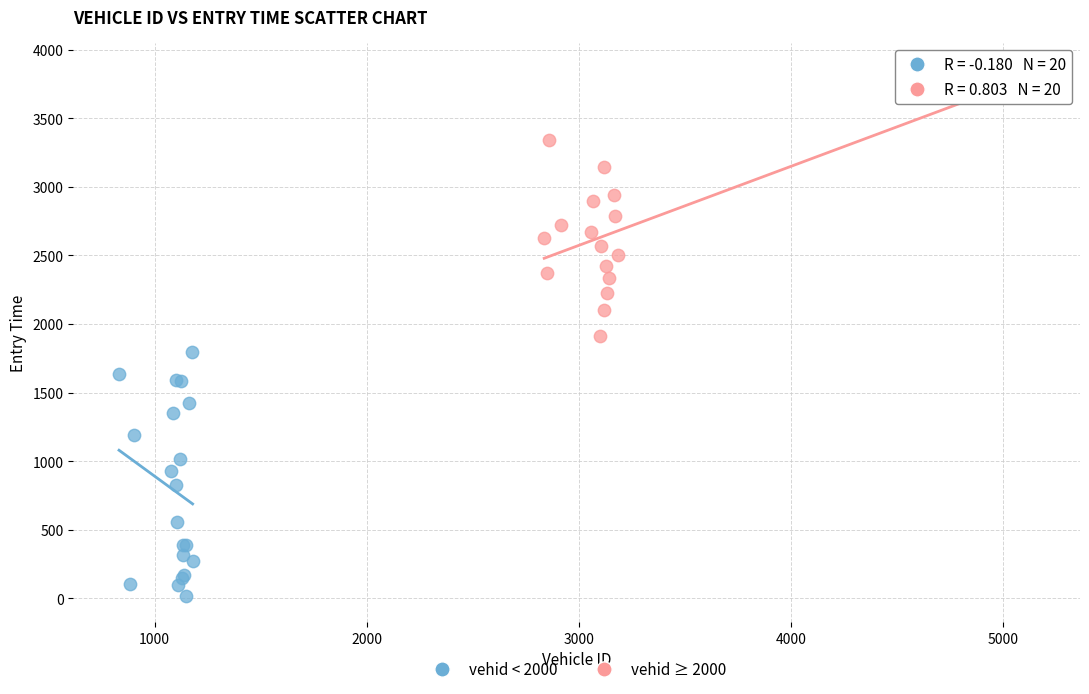

Which series has the largest Y range (max minus min)?

vehid ≥ 2000